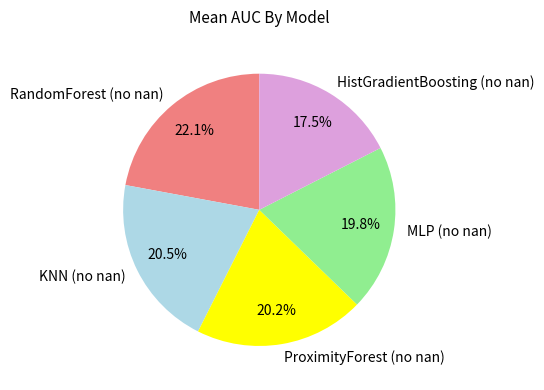

Is there a majority slice in this chart?

No